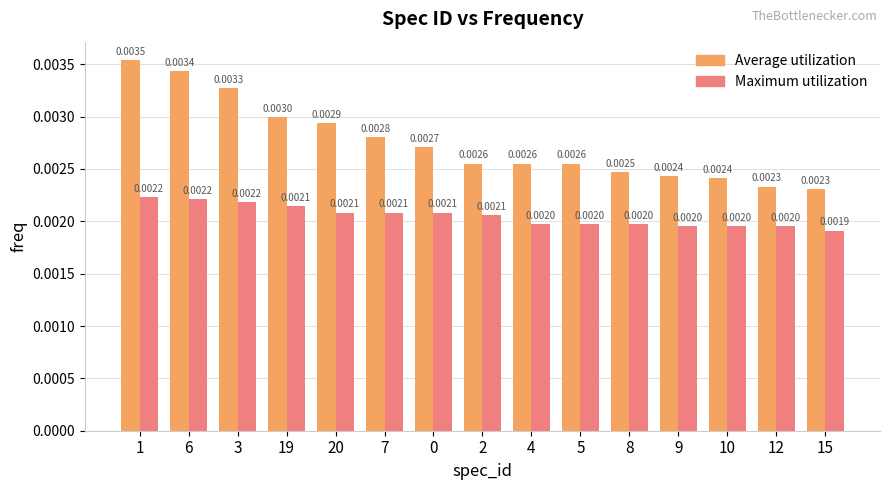

What are all the series names shown in the legend?

Average utilization, Maximum utilization